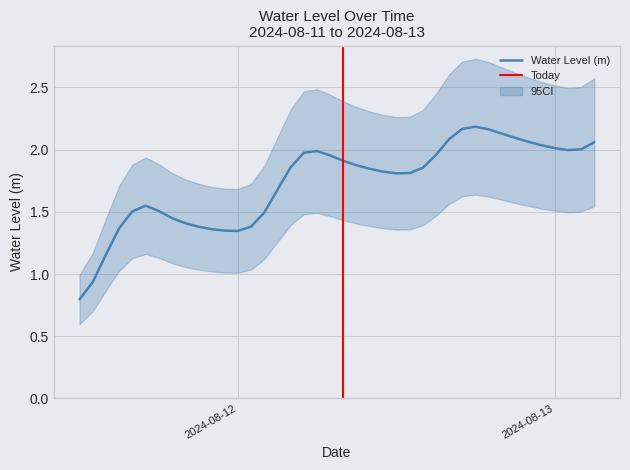

Where is the first local maximum?

2024-08-11 17:00:00